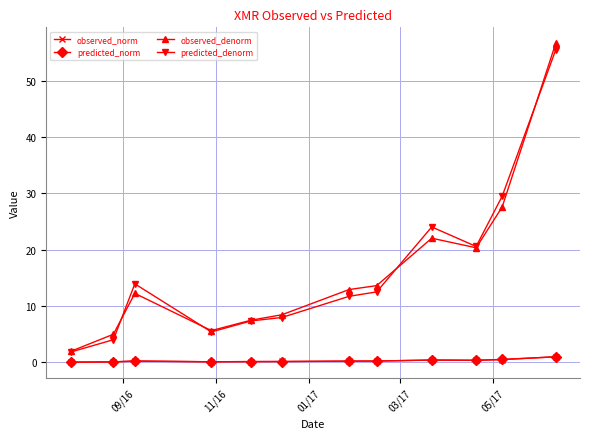

True or false: observed_denorm has more than 1 interior local peaks.

True